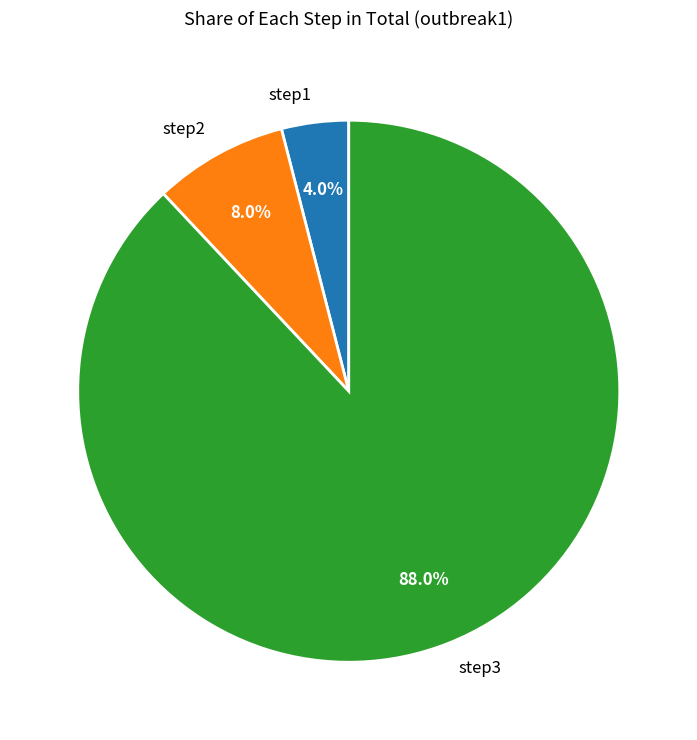

The step2 slice represents 16% of the pie. True or false?

False